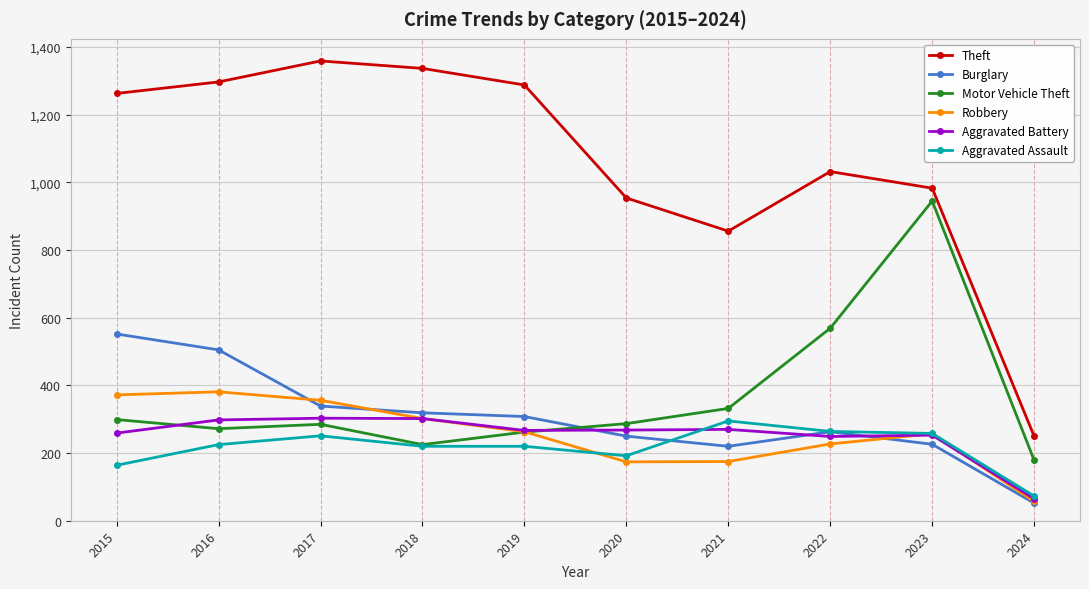

What is the difference between the highest and lowest values at 2018?

1117